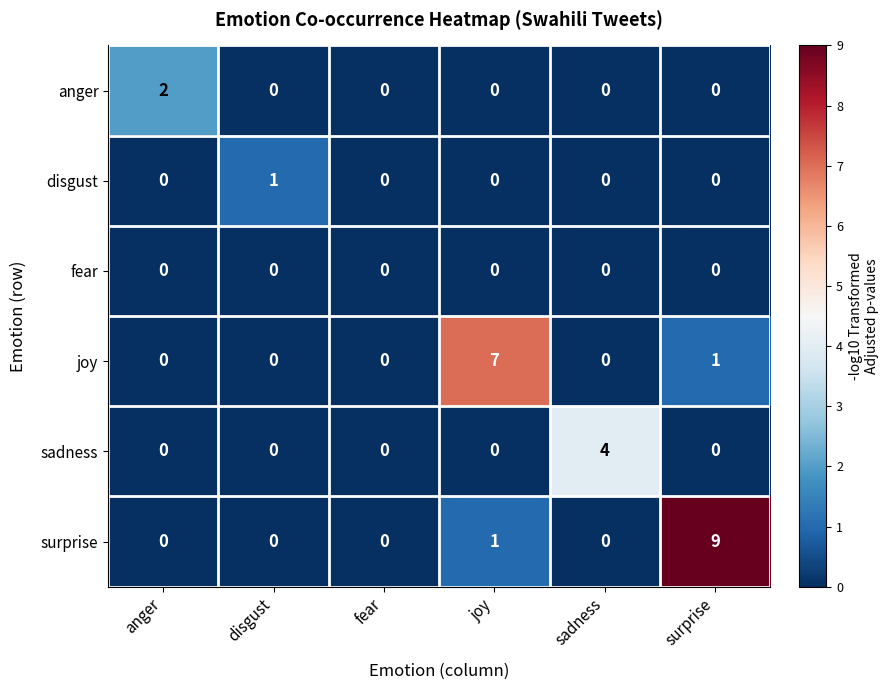

What is the highest value of the joy series?

7